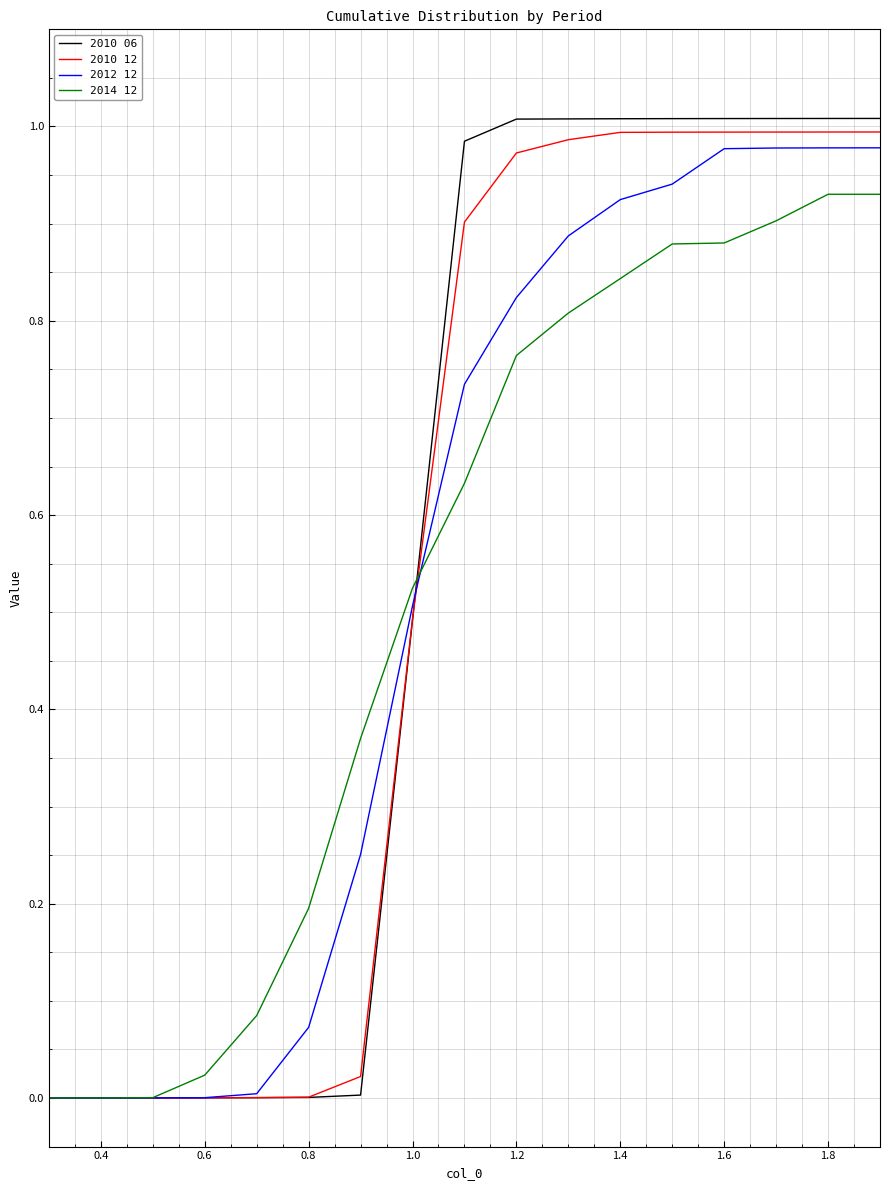

Which series has the largest range (max minus min)?

2010 06